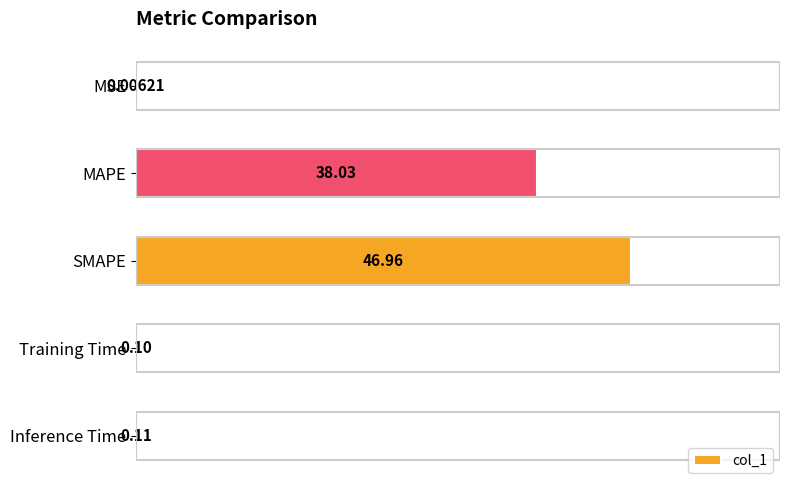

What is the sum of the values at Training Time and SMAPE?

47.1